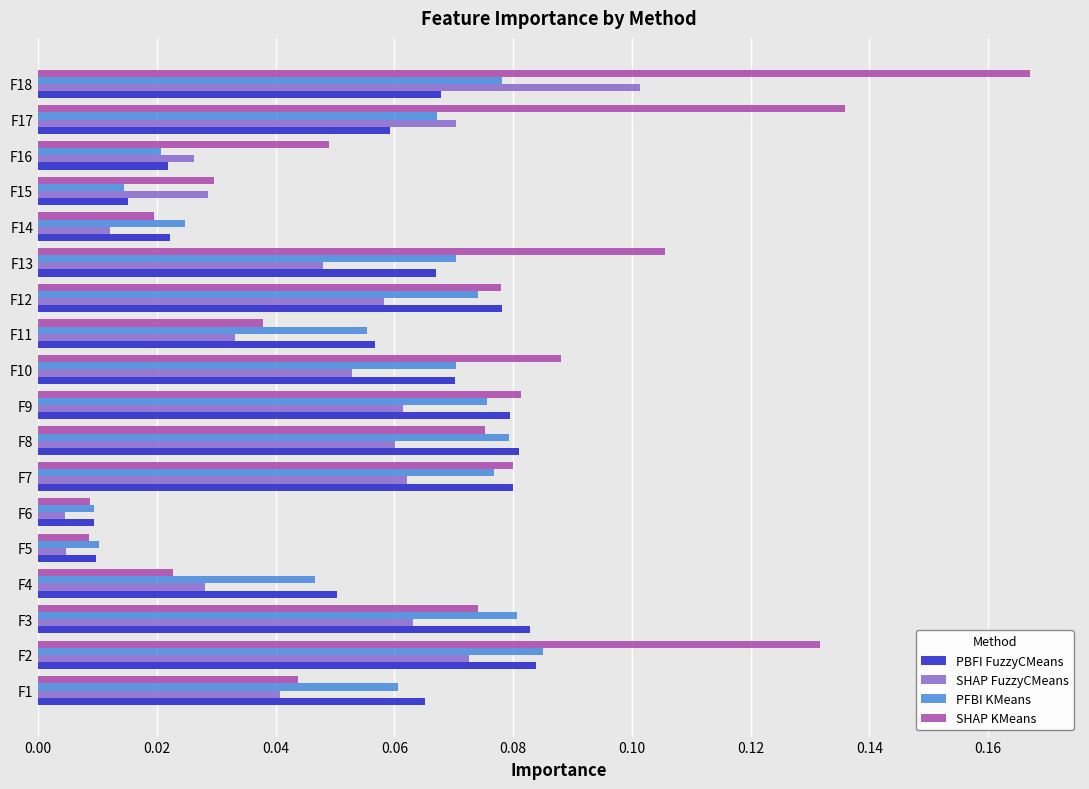

The value of SHAP FuzzyCMeans at F17 is 0.1. True or false?

True